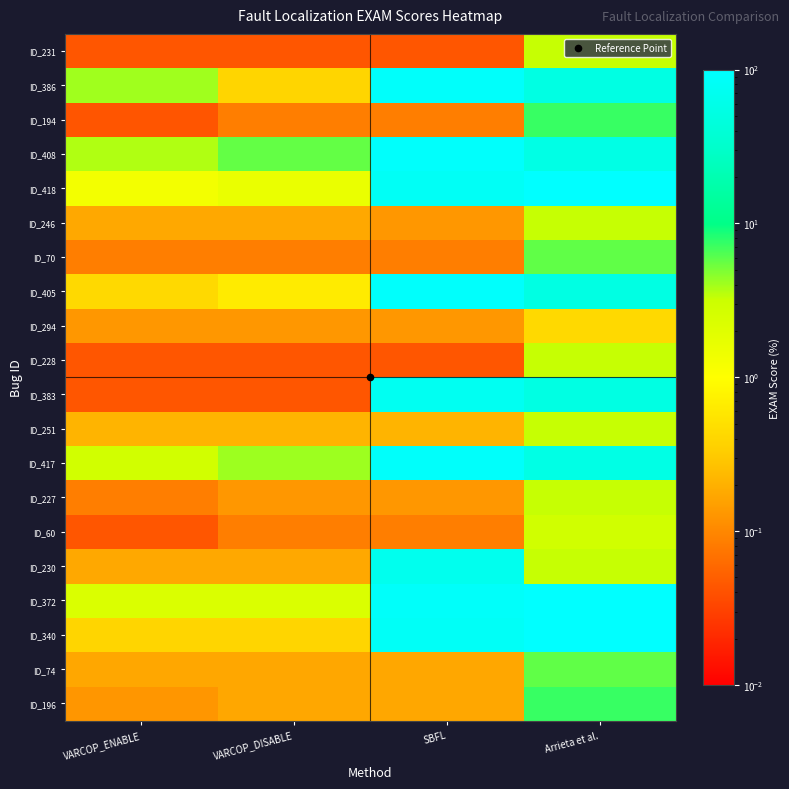

At how many categories does at least one series exceed 55?

2